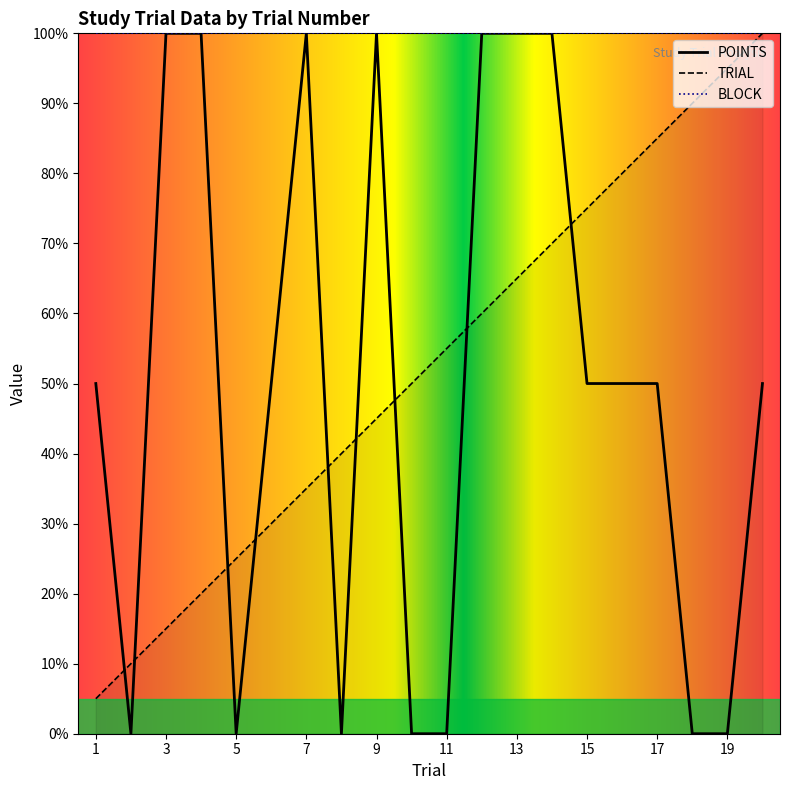

At which category does POINTS reach its first local valley?

2